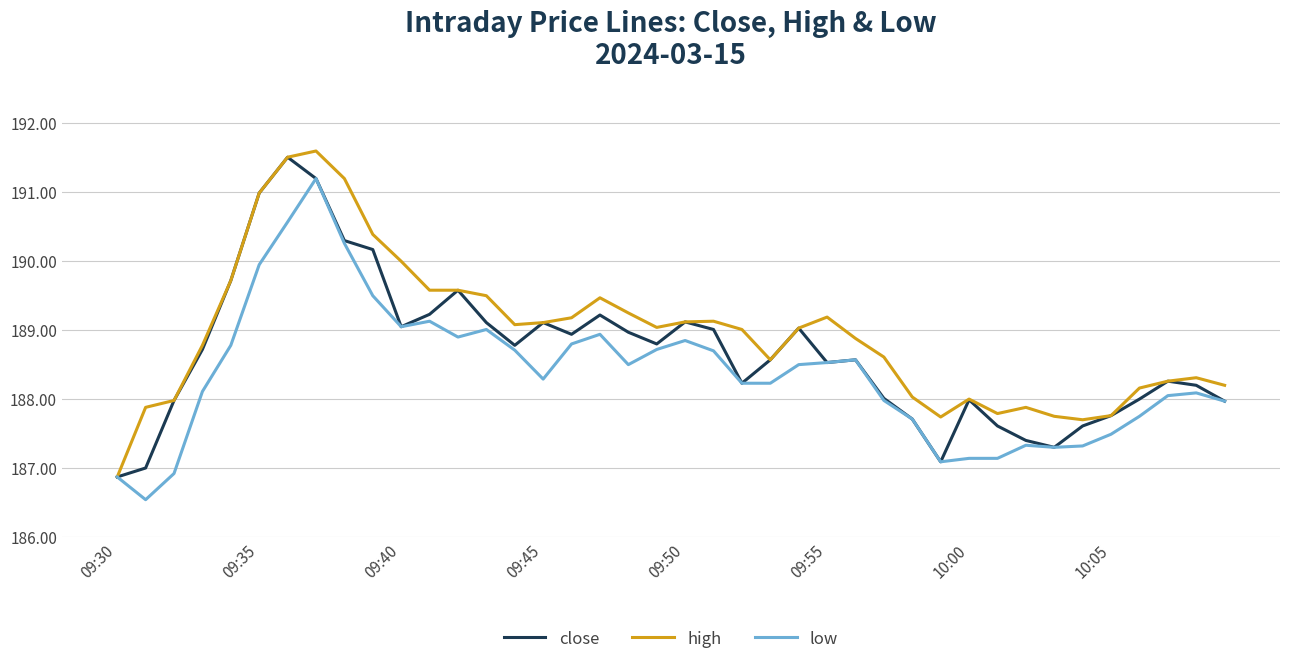

List the series in order of their overall mean, highest first.

high, close, low